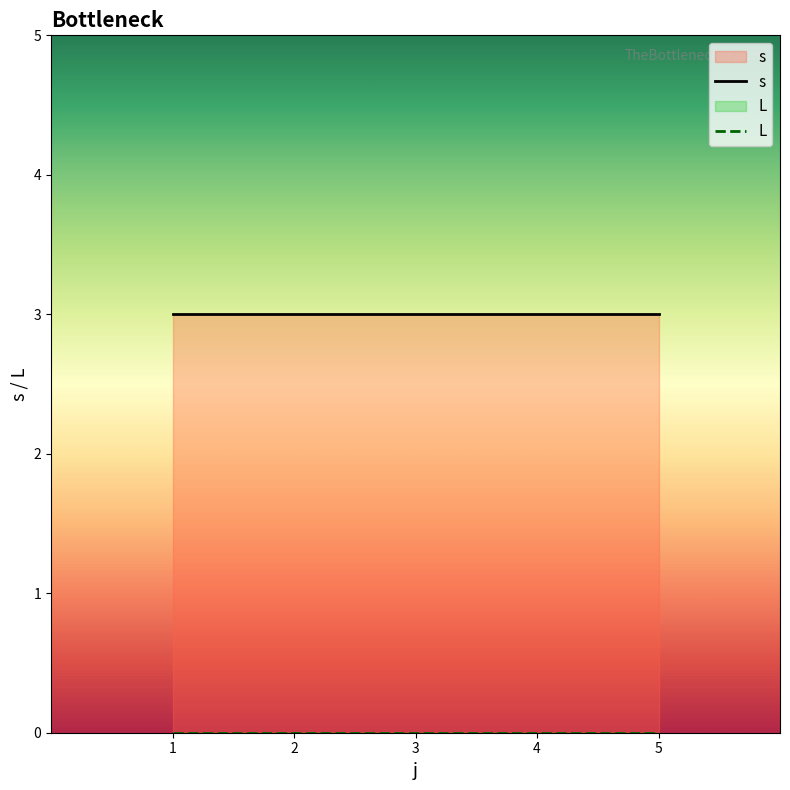

At which category is the sum across all series the highest?

1